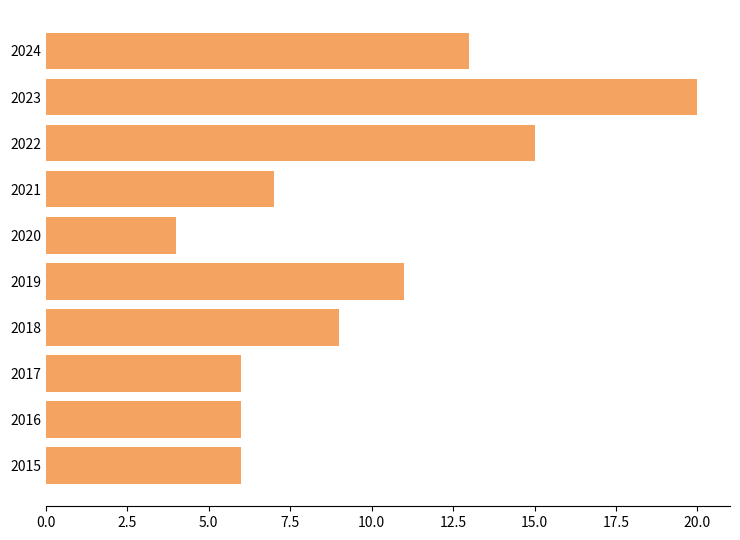

What is the greatest value displayed?

20